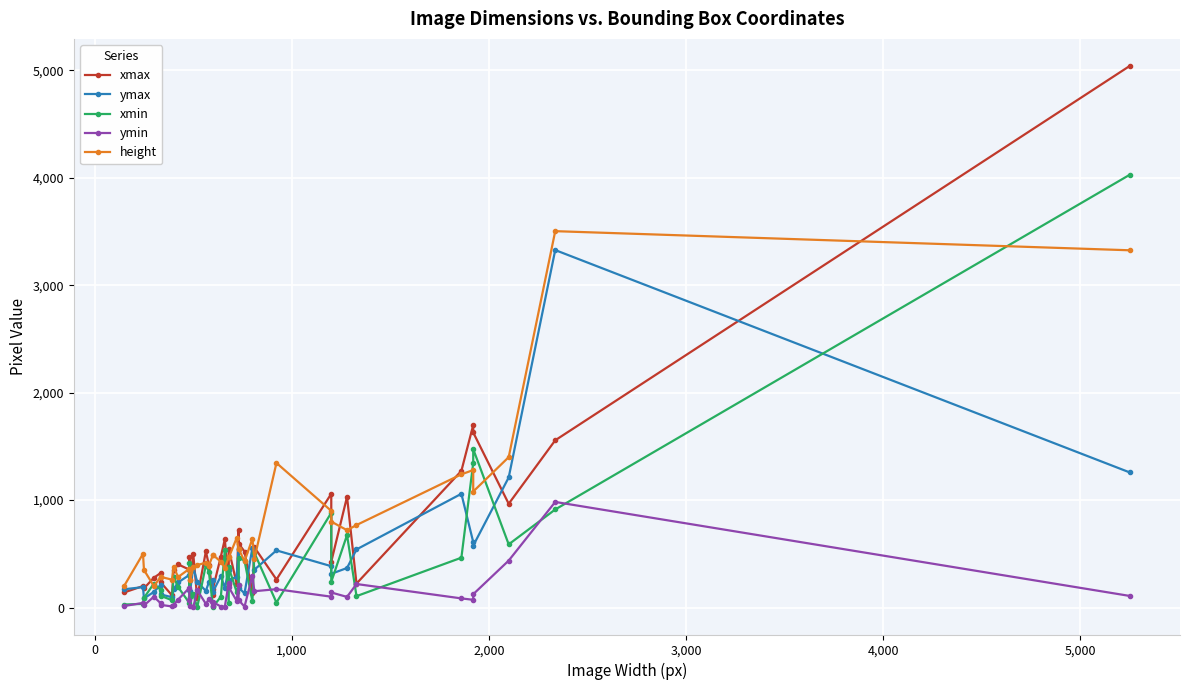

True or false: height has more than 0 points higher than both neighbors.

True